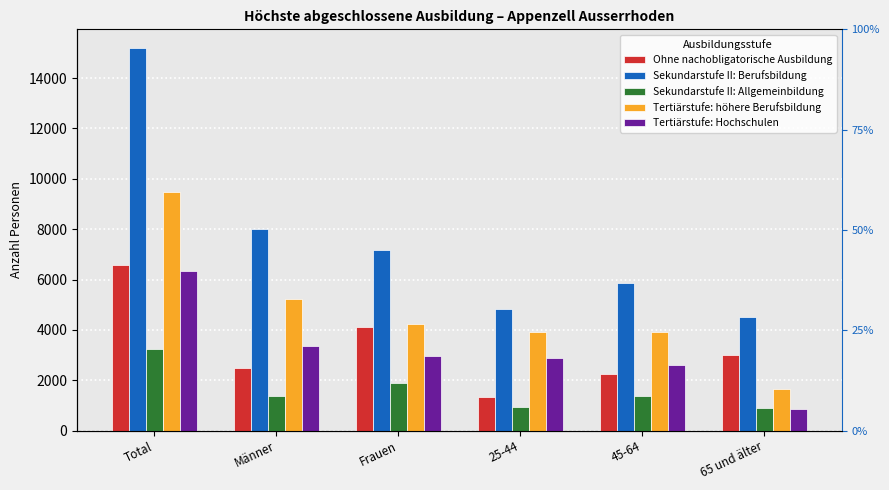

At how many categories does at least one series exceed 6727?

3